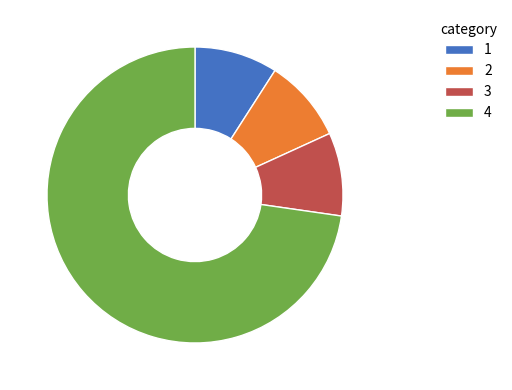

What is the ratio of the value at 2 to the value at 1?

1.0